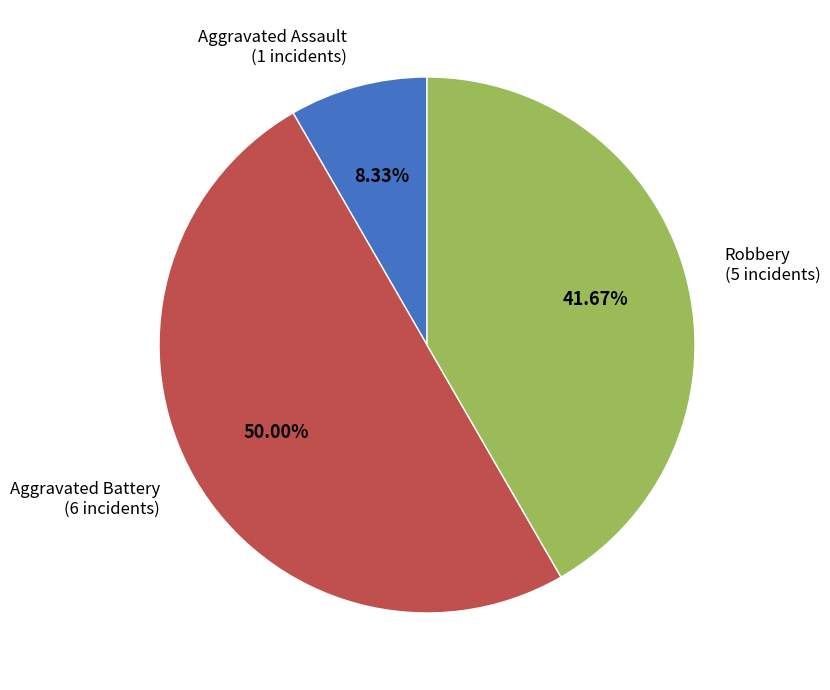

Count the number of slices in the pie.

3